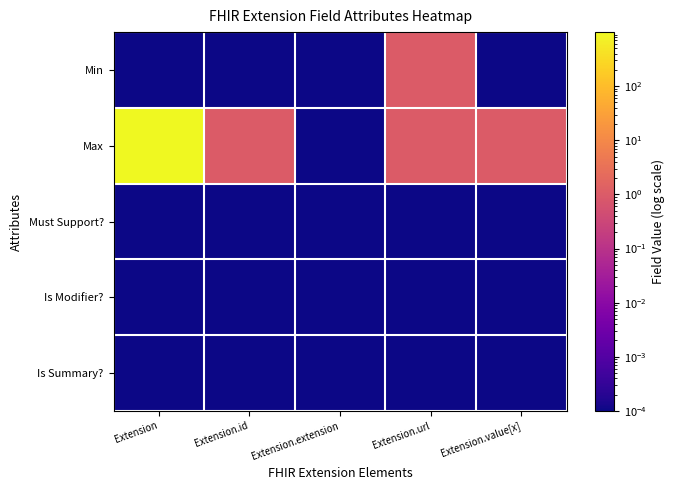

What is the total value across all series at Extension.value[x]?

1.0